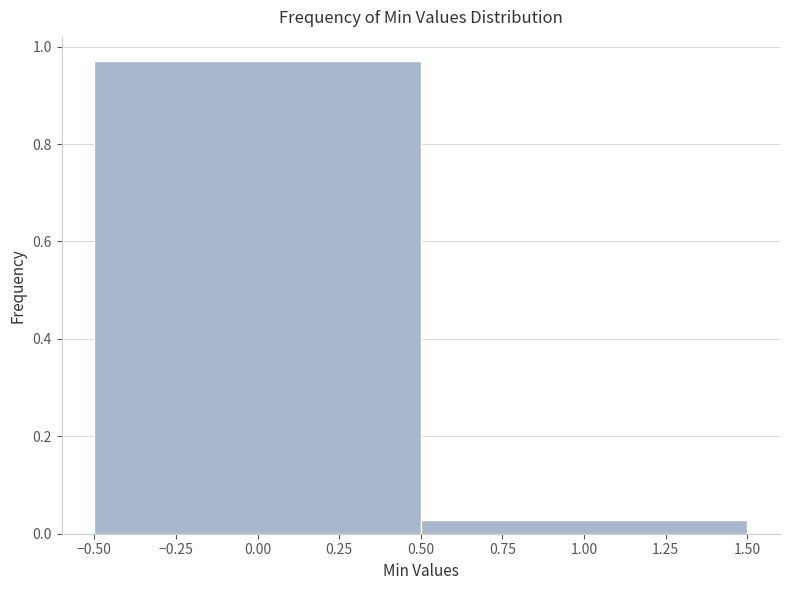

Reading left to right, transcribe this chart: for each bar, give the range it covers on the x-axis and its height. The values are not printed on the chart, so give them approximately, as read against the axis.

-0.50 to 0.50: 0.98
0.50 to 1.50: 0.02